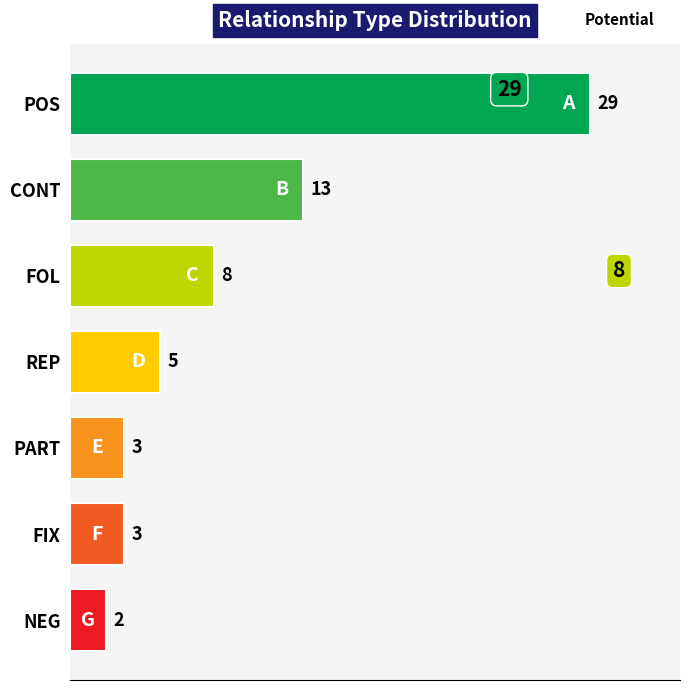

Where is the data nearest to the value 15?

CONT